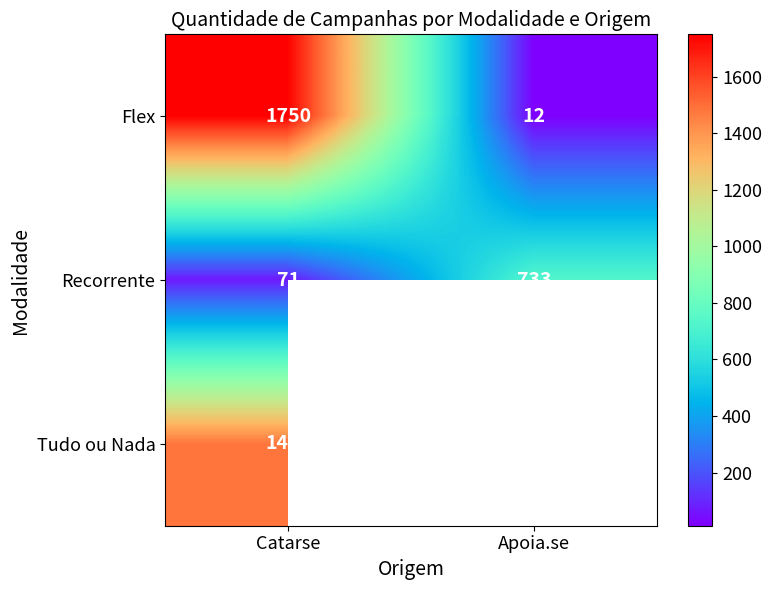

What is the average value of the Flex series?

881